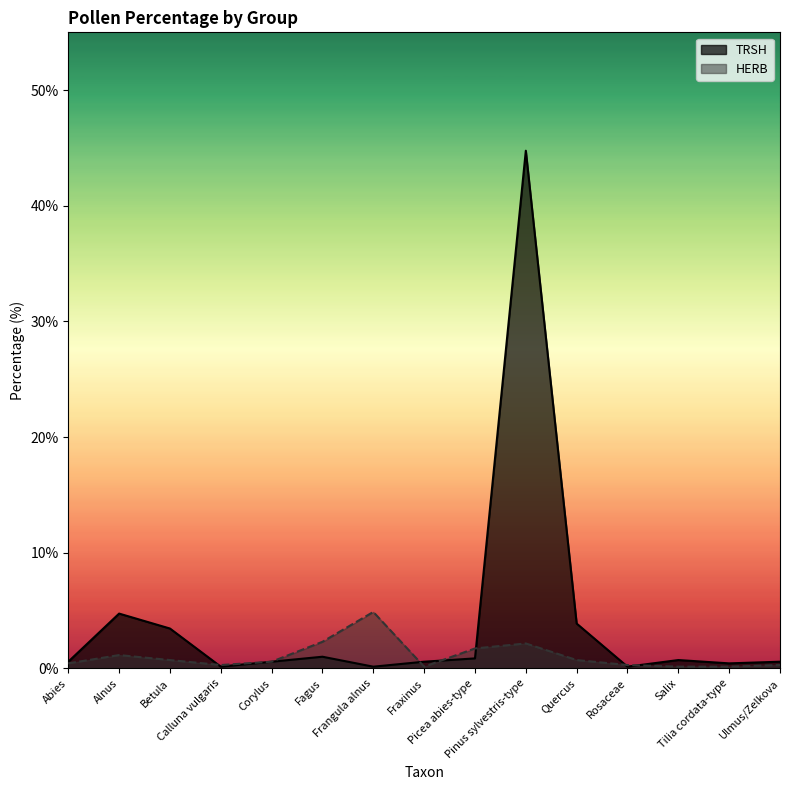

Where is HERB nearest to the value 2?

Pinus sylvestris-type